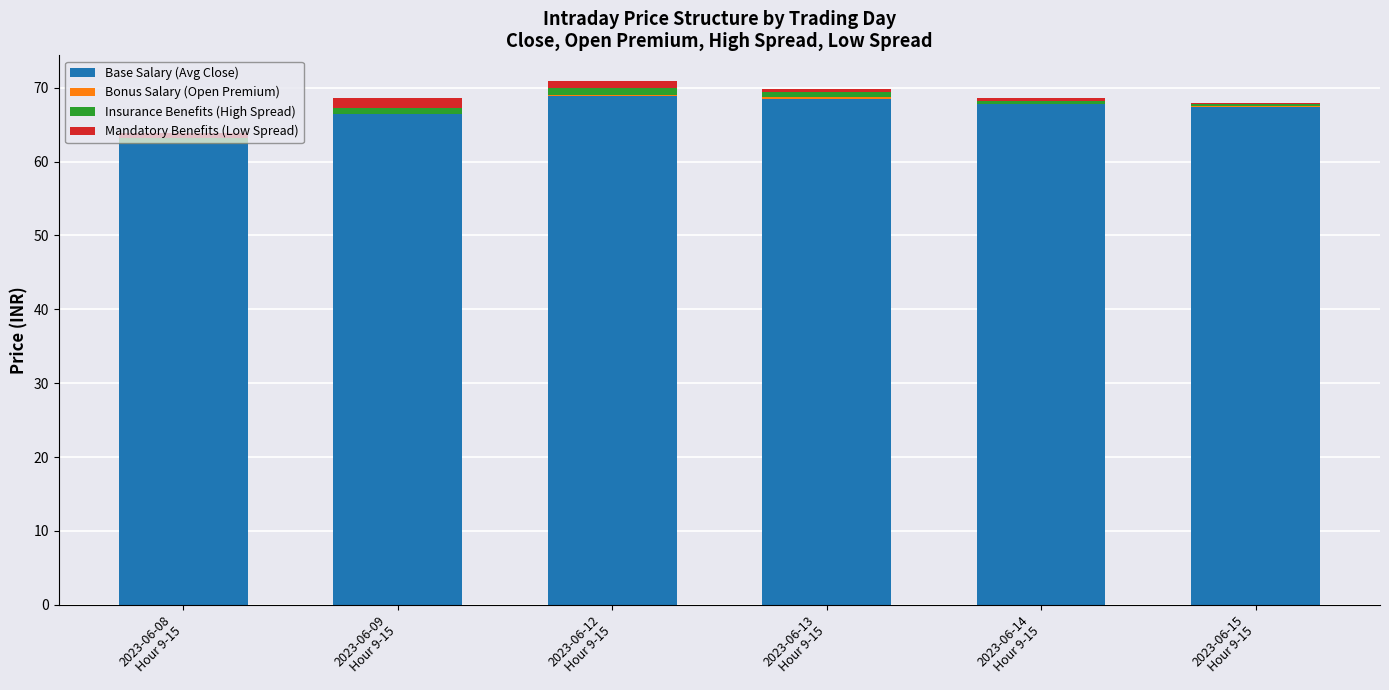

What is the maximum value for Base Salary (Avg Close)?

68.9